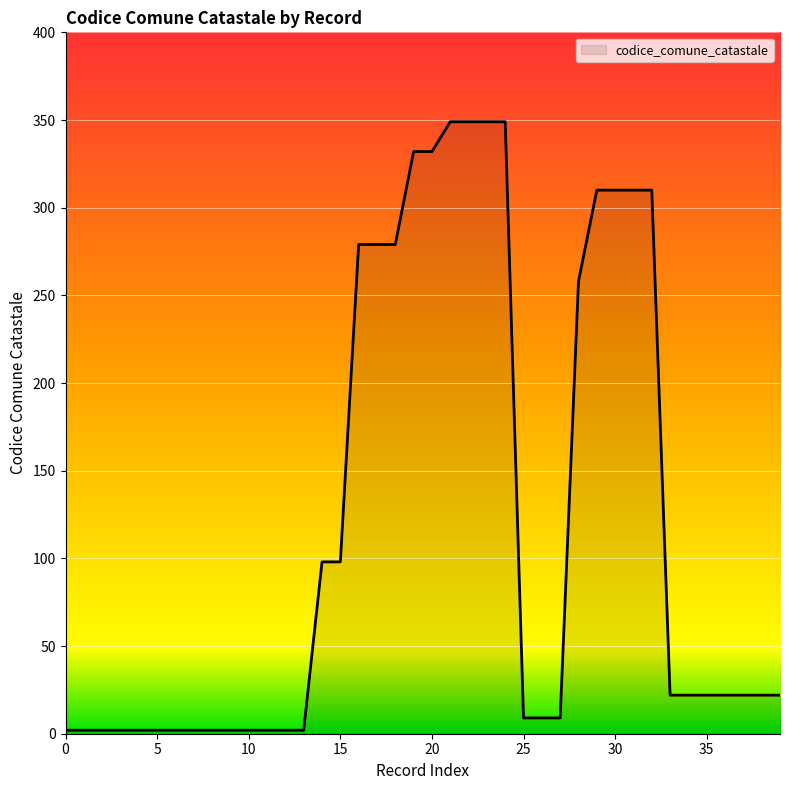

Does the chart have visible grid lines?

Yes